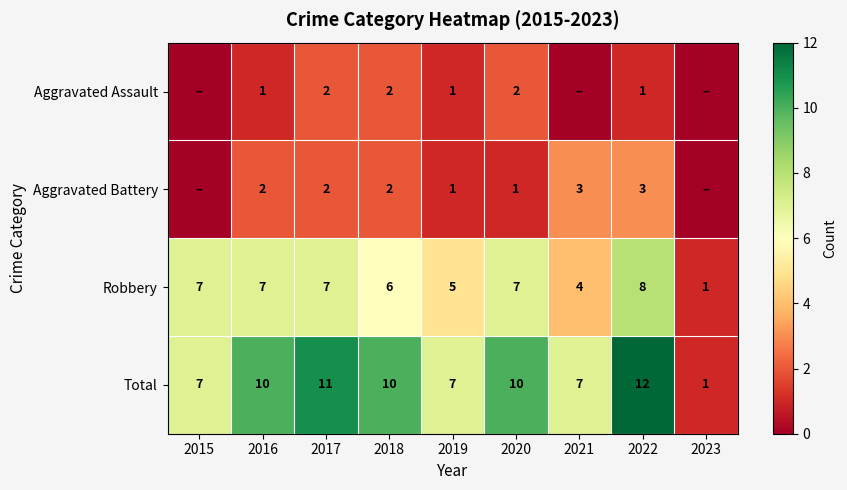

Rank the series at 2020 from highest to lowest value.

Total, Robbery, Aggravated Assault, Aggravated Battery